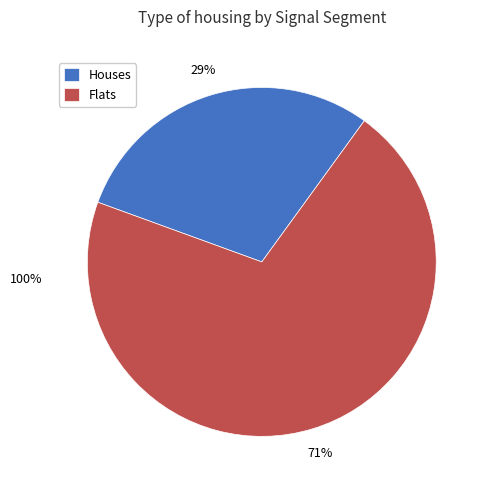

How many slices are in this pie chart?

2